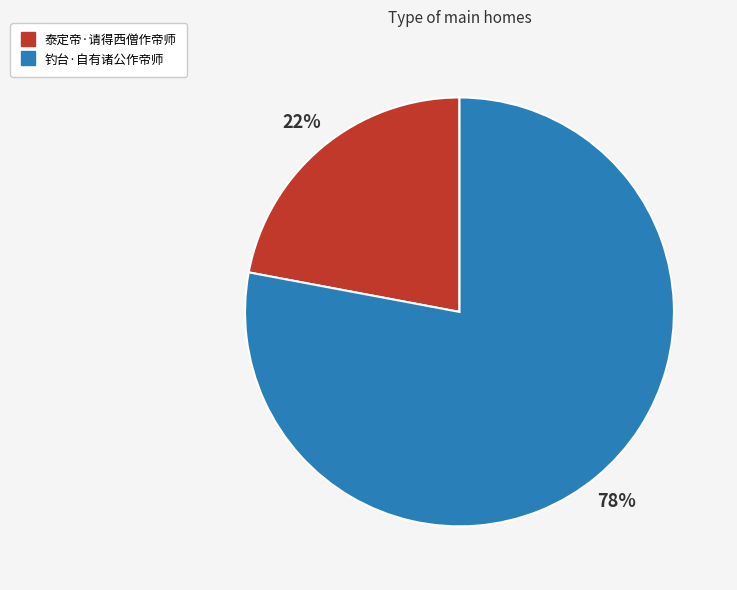

What percentage is the 钓台·自有诸公作帝师 slice, to the nearest percent?

78%